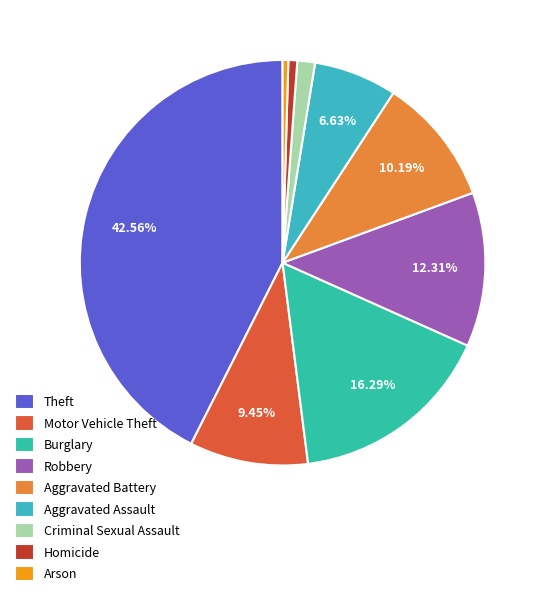

How many segments does this pie chart have?

9